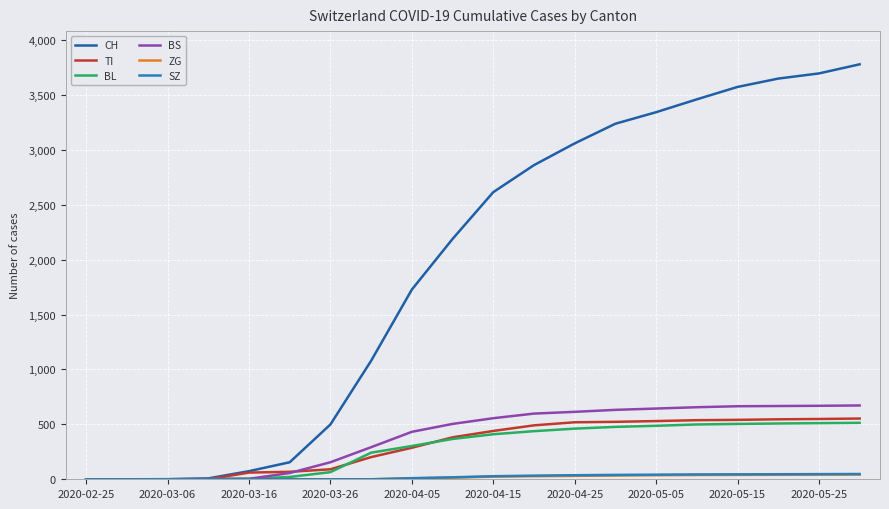

Is this an area chart (filled region under the line)?

No